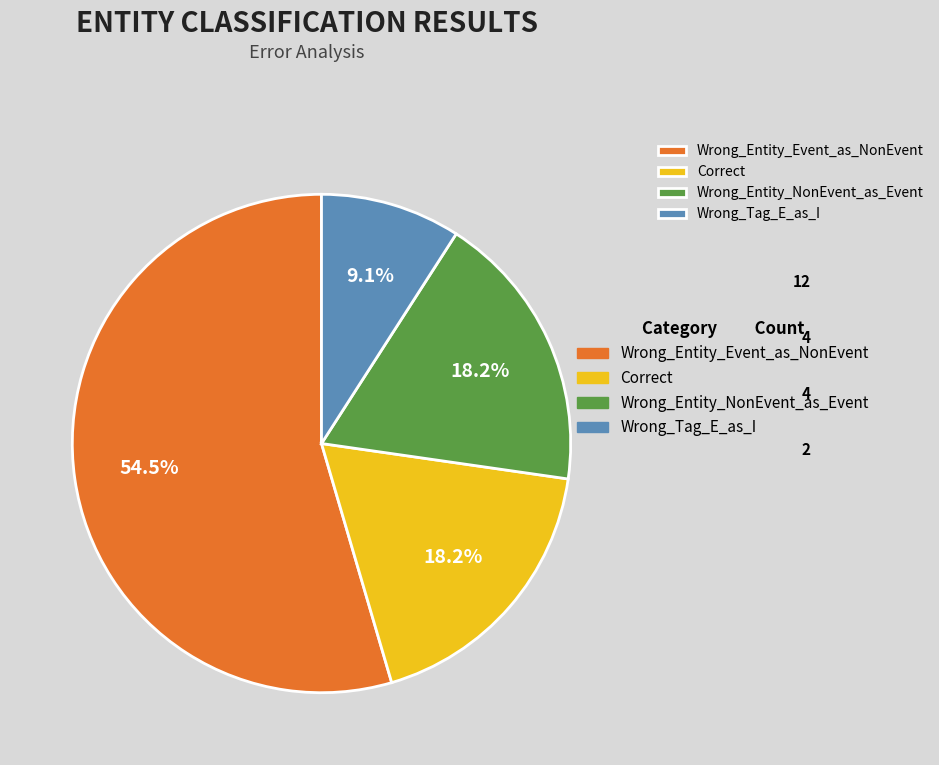

Is there any slice that represents more than half of the pie?

Yes